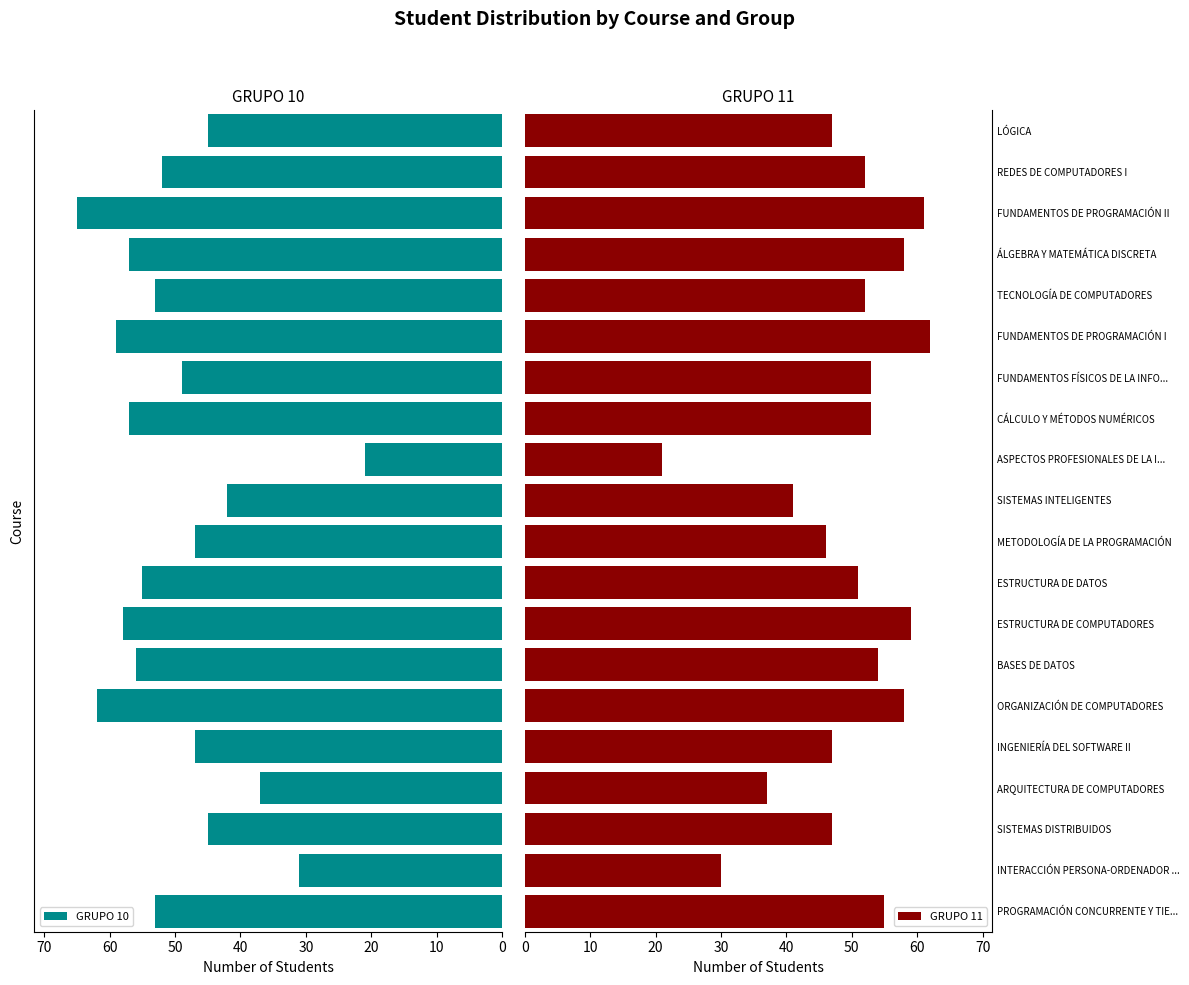

What is the difference between the second highest and minimum values in the GRUPO 11 series?

40